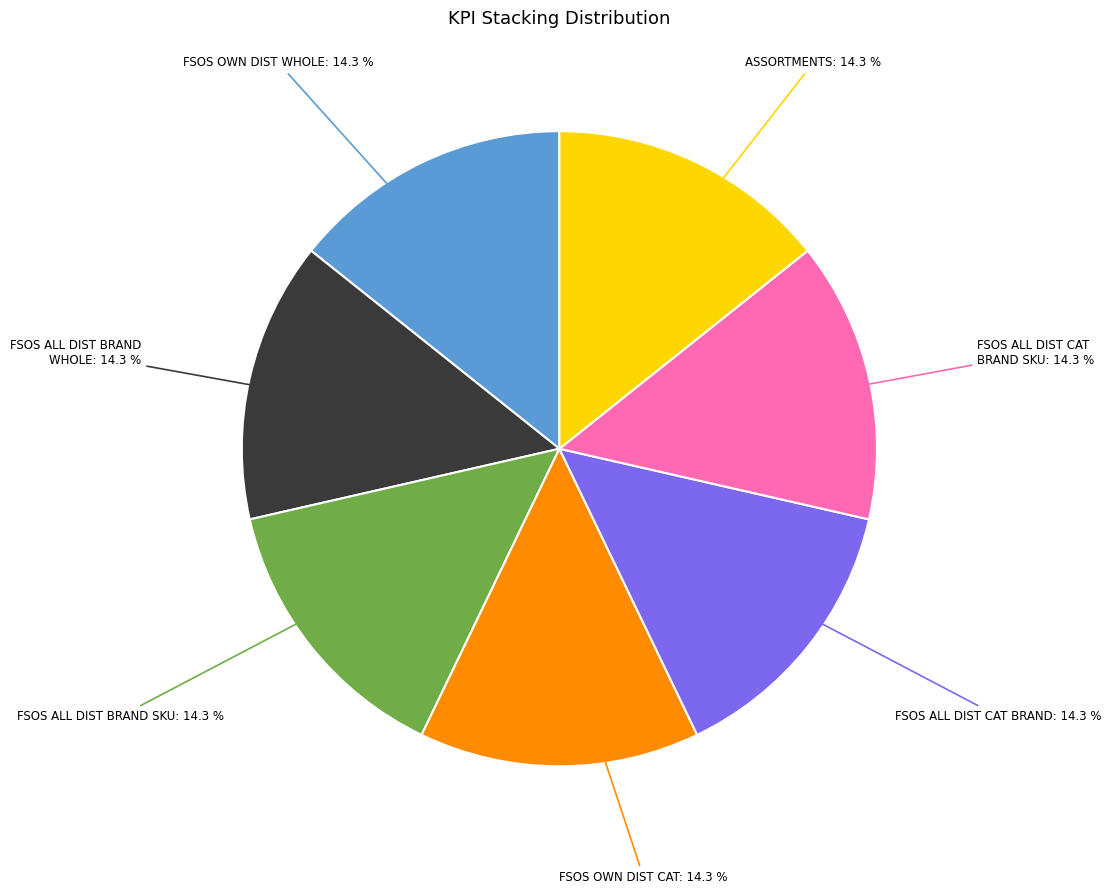

Is there a majority slice in this chart?

No